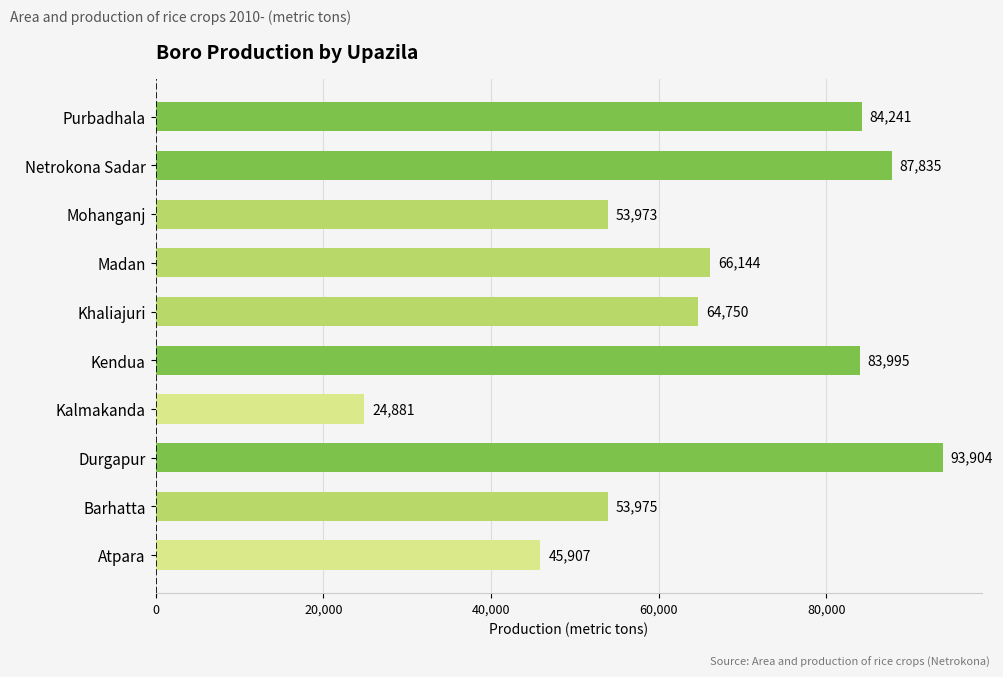

Between Purbadhala and Barhatta, which is larger?

Purbadhala